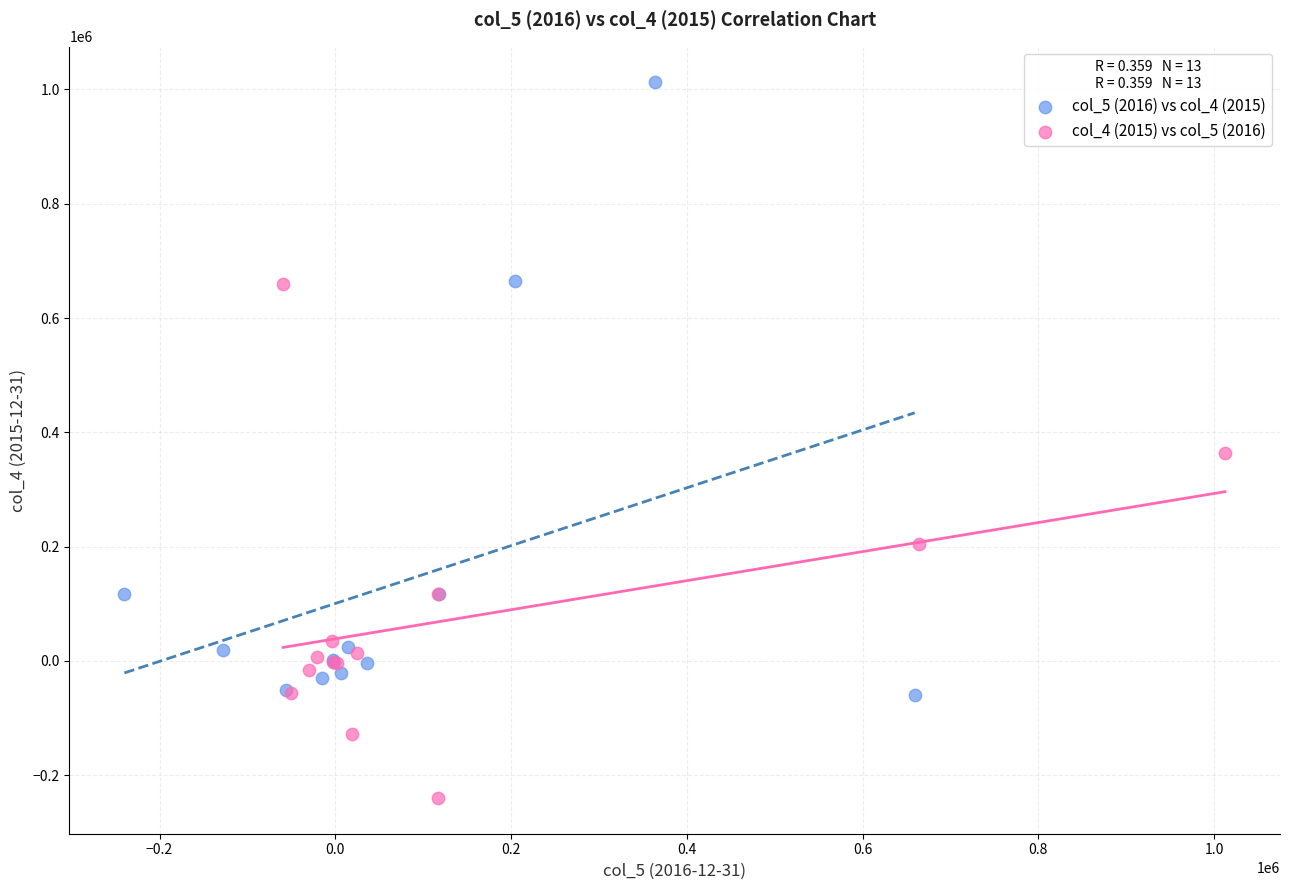

Which series contains the highest Y value?

col_5 (2016) vs col_4 (2015)